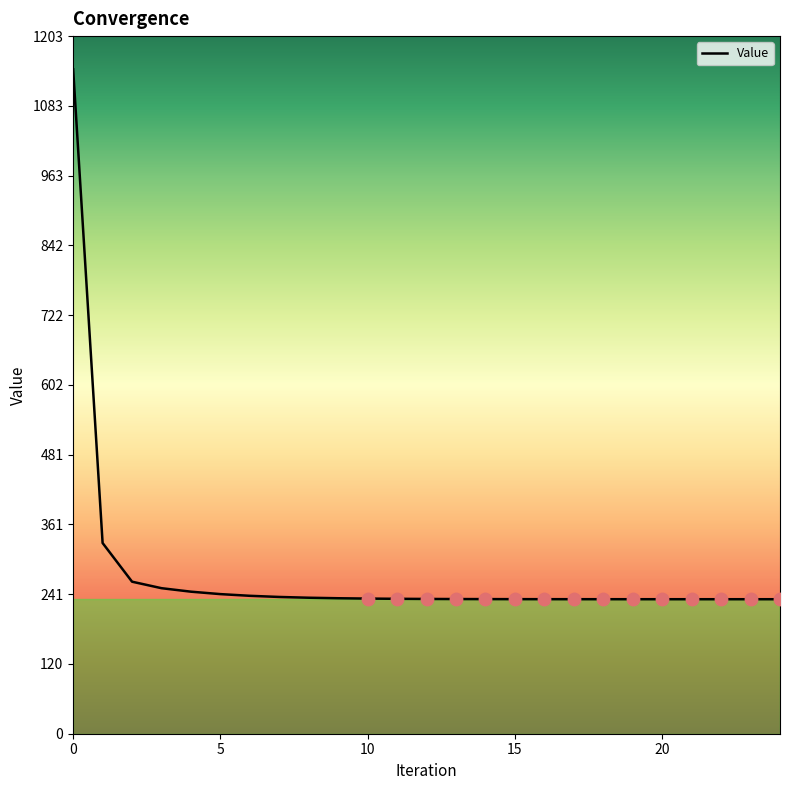

How many lines are shown in the chart?

1